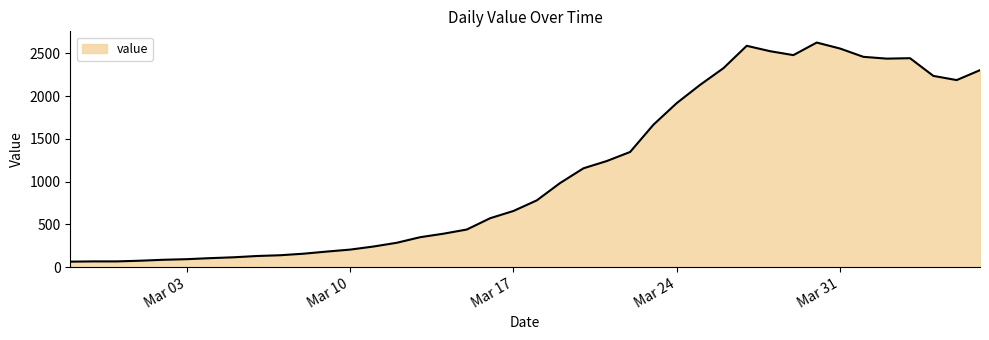

What is the difference between the maximum and minimum values?

2563